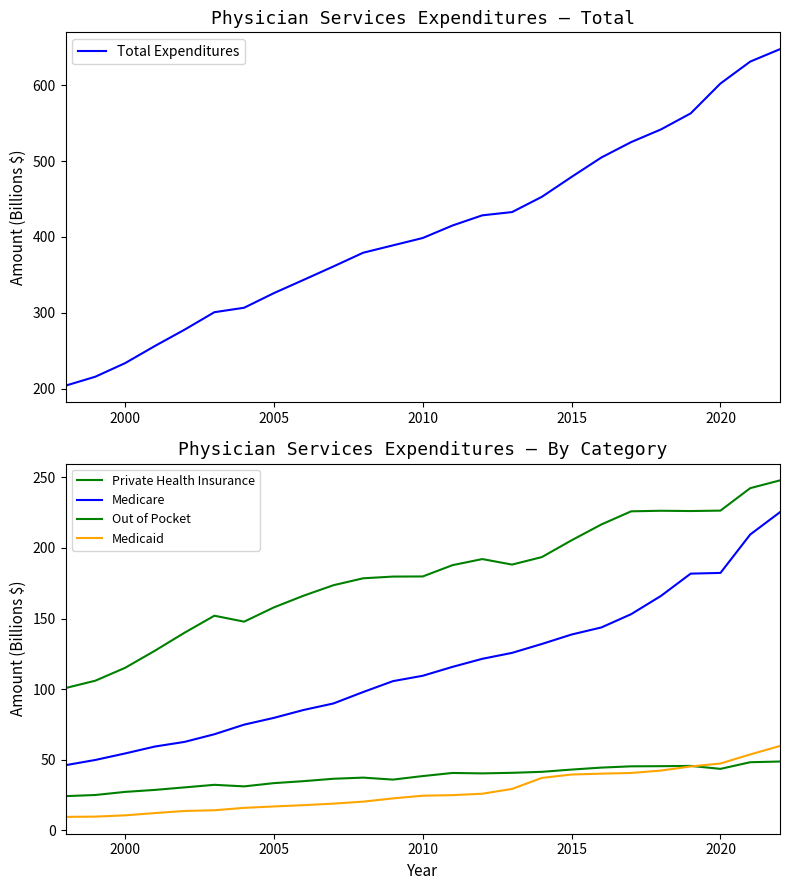

How many data points does each series have?

25